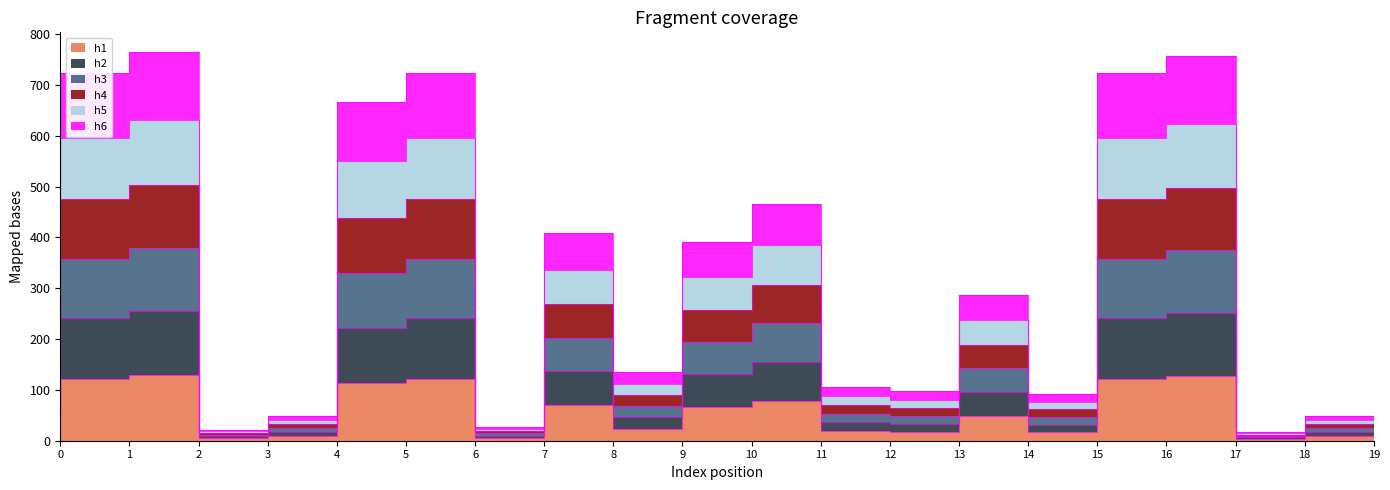

True or false: h4 and h6 intersect in this chart.

False